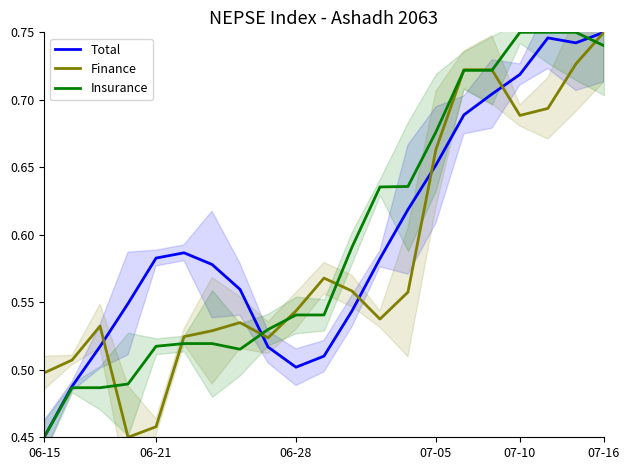

At which label is Insurance closest to 0?

06-15